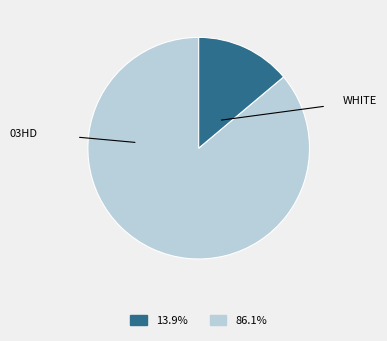

Is there any slice that represents more than half of the pie?

Yes